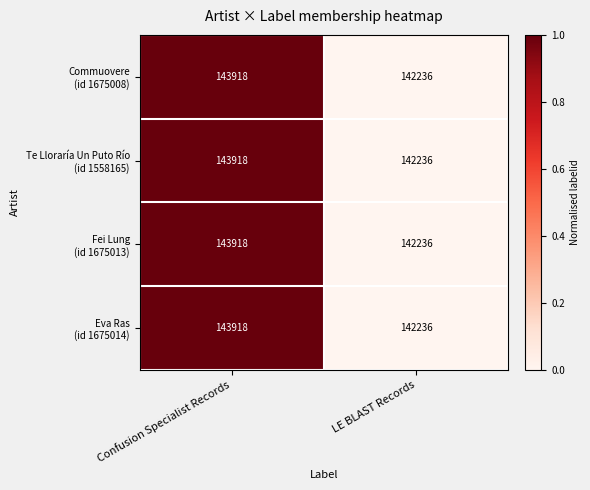

At which category does the chart reach its minimum across all series?

LE BLAST Records